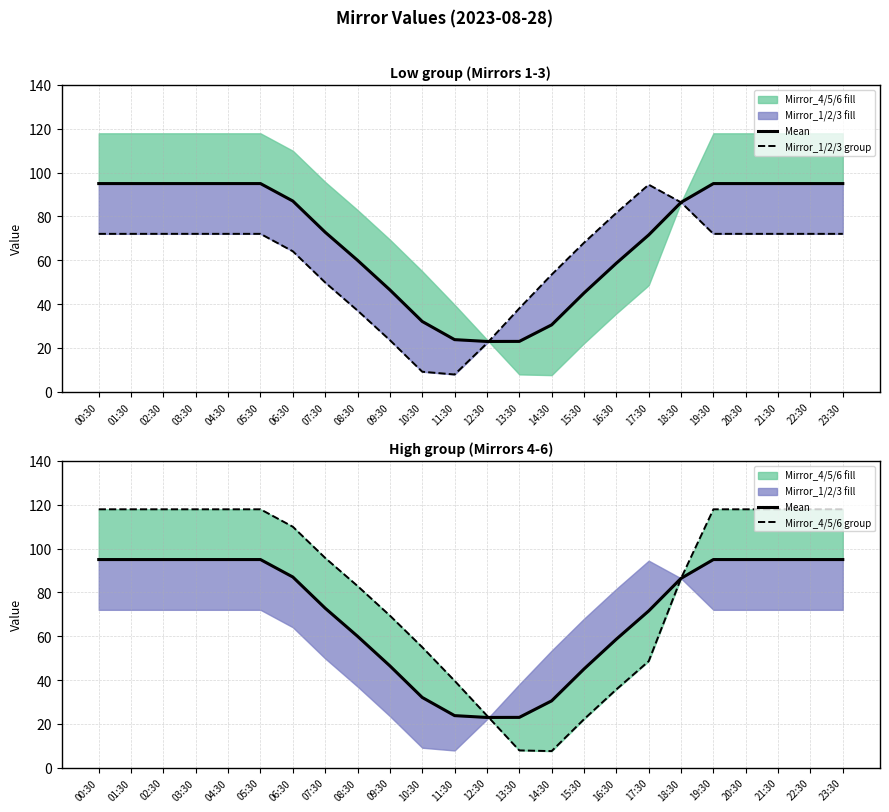

What position from the left is 18:30?

19